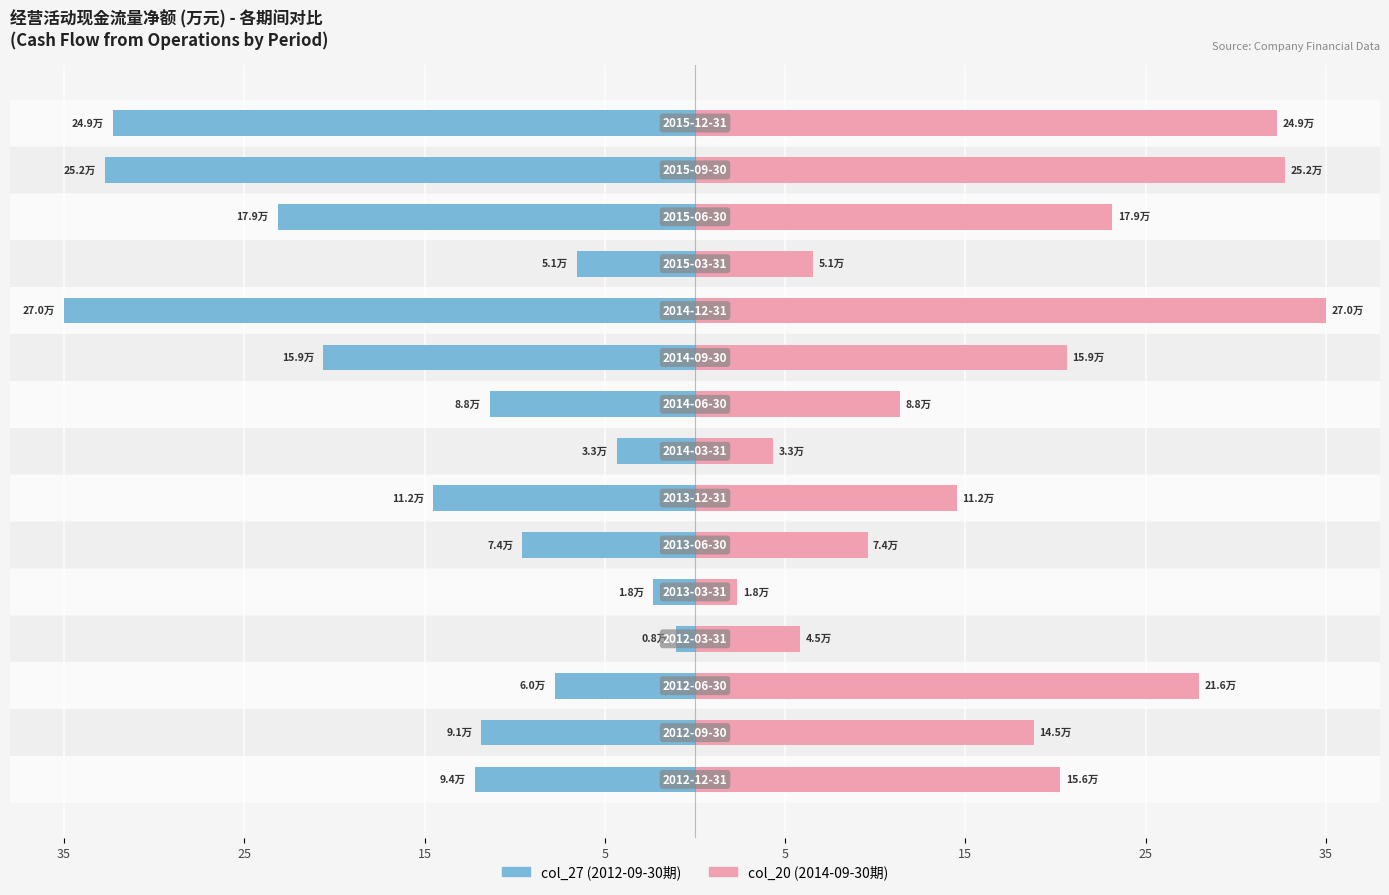

How many groups of bars are there?

15